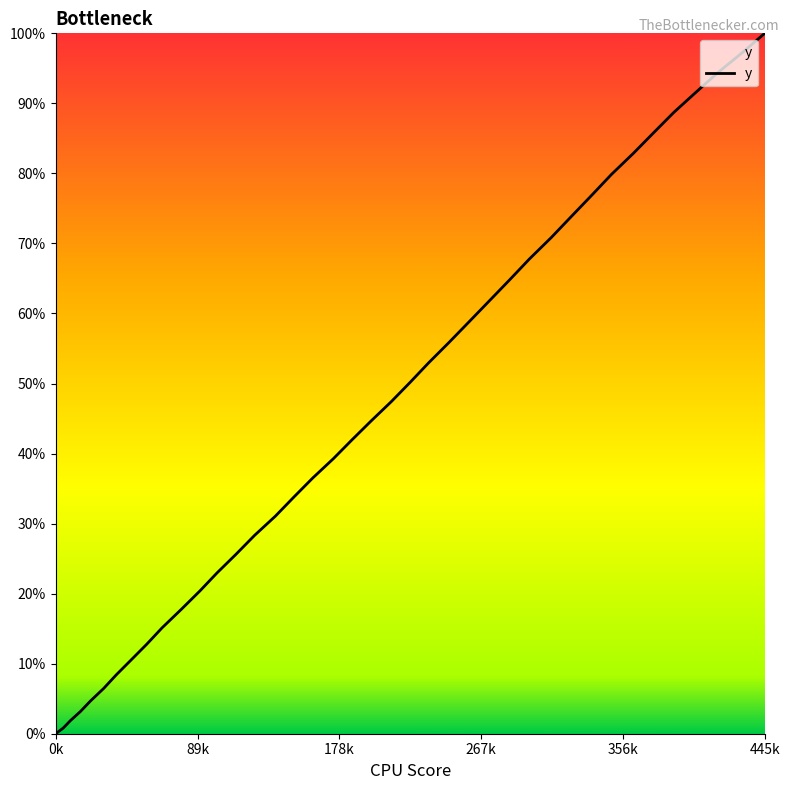

Which label corresponds to the largest value in the chart?

445k